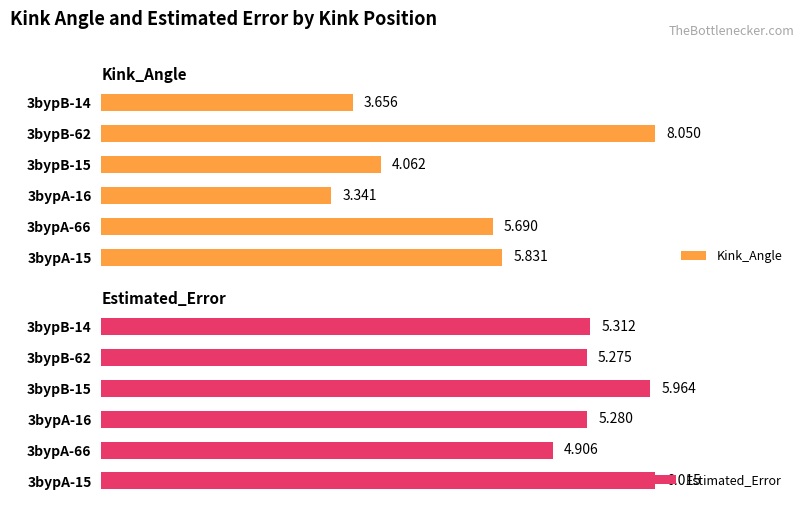

How many bars are there in each group?

2